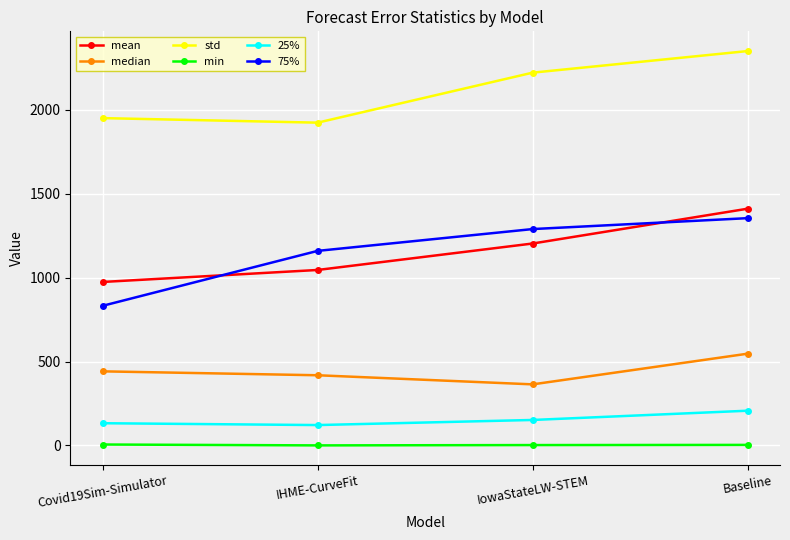

What is the value of the min point at the 3rd from the left?

2.0